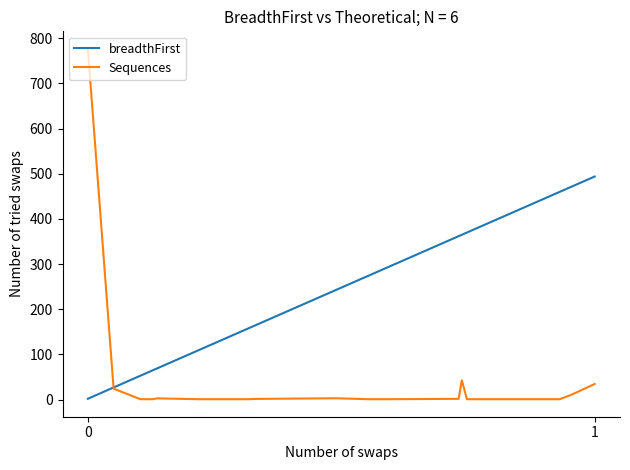

Which series has the largest total across all categories?

breadthFirst